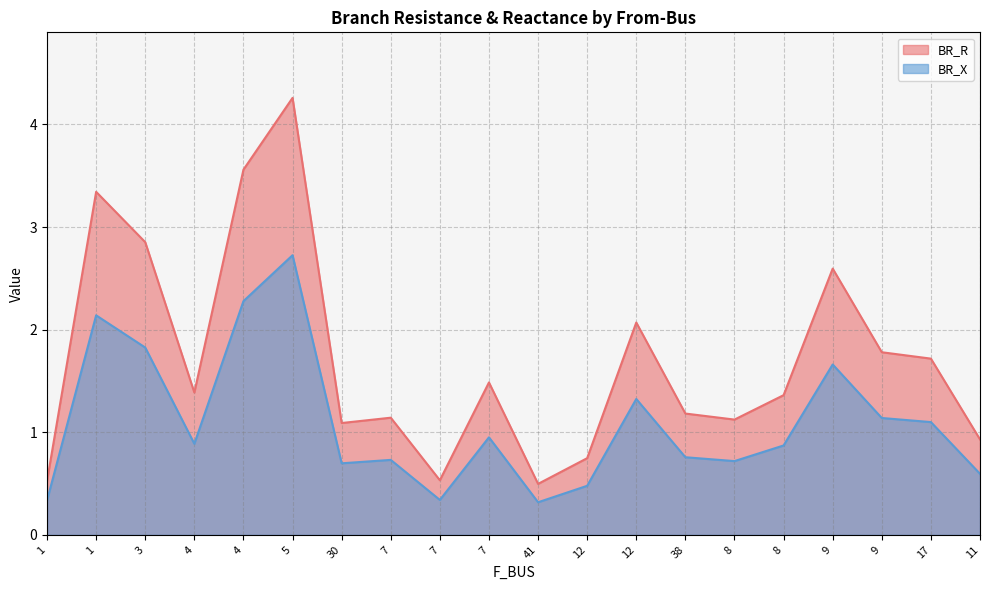

Rank the categories by BR_R value from lowest to highest.

41, 1, 7, 12, 11, 30, 8, 7, 38, 8, 4, 7, 17, 9, 12, 9, 3, 1, 4, 5